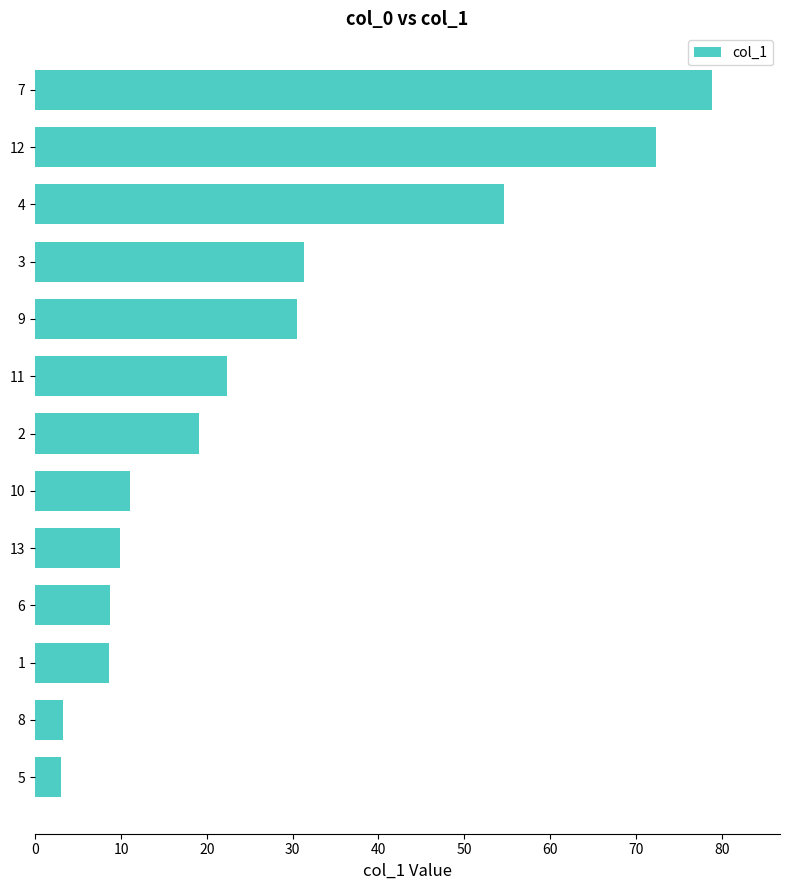

The chart shows a value of 28.3 at 4. True or false?

False